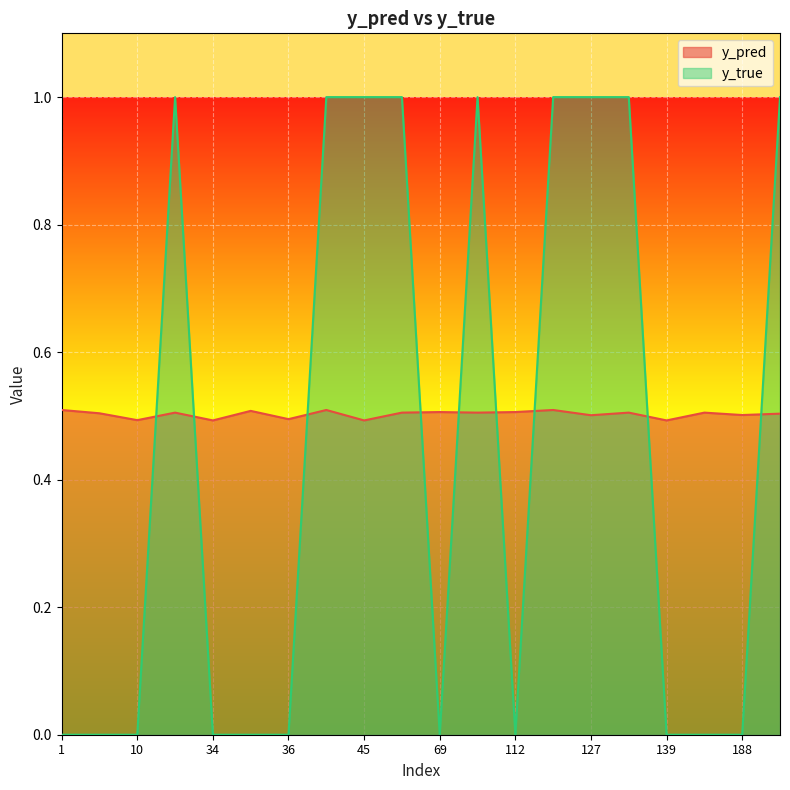

Is it true that y_pred equals 0.5 at 69?

True